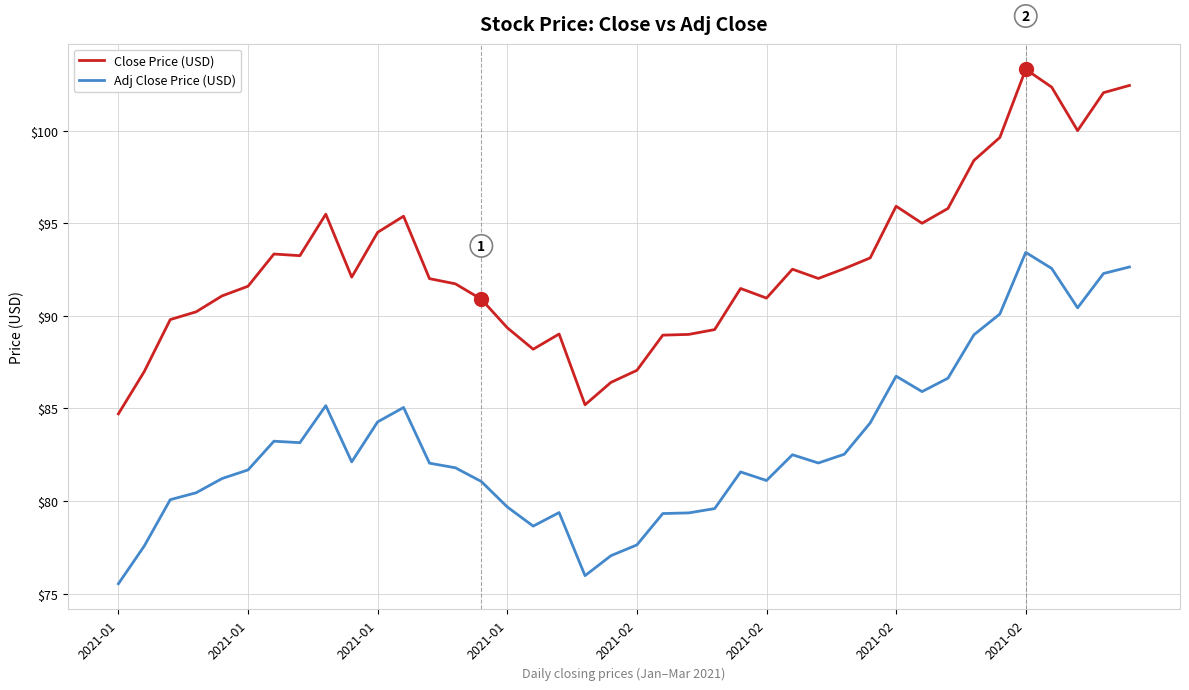

What is the difference between the maximum and minimum values in the Adj Close Price (USD) series?

17.9